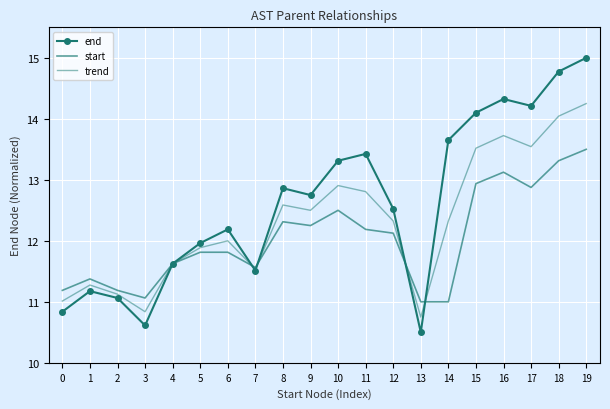

The value of start at 7 is 11.6. True or false?

True